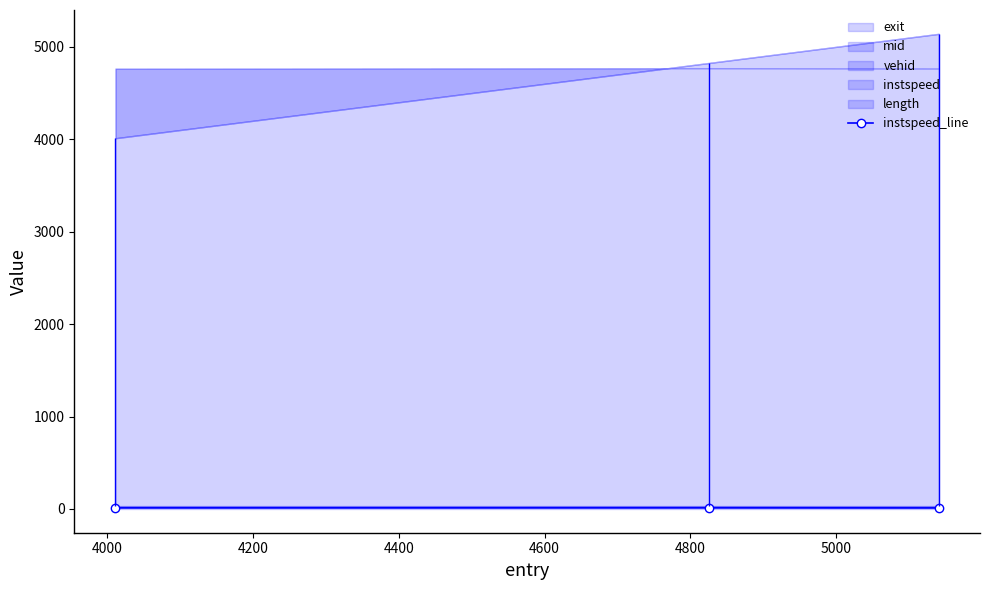

Reading left to right, extract all data points from this chart.

12.5	13.1	11.8